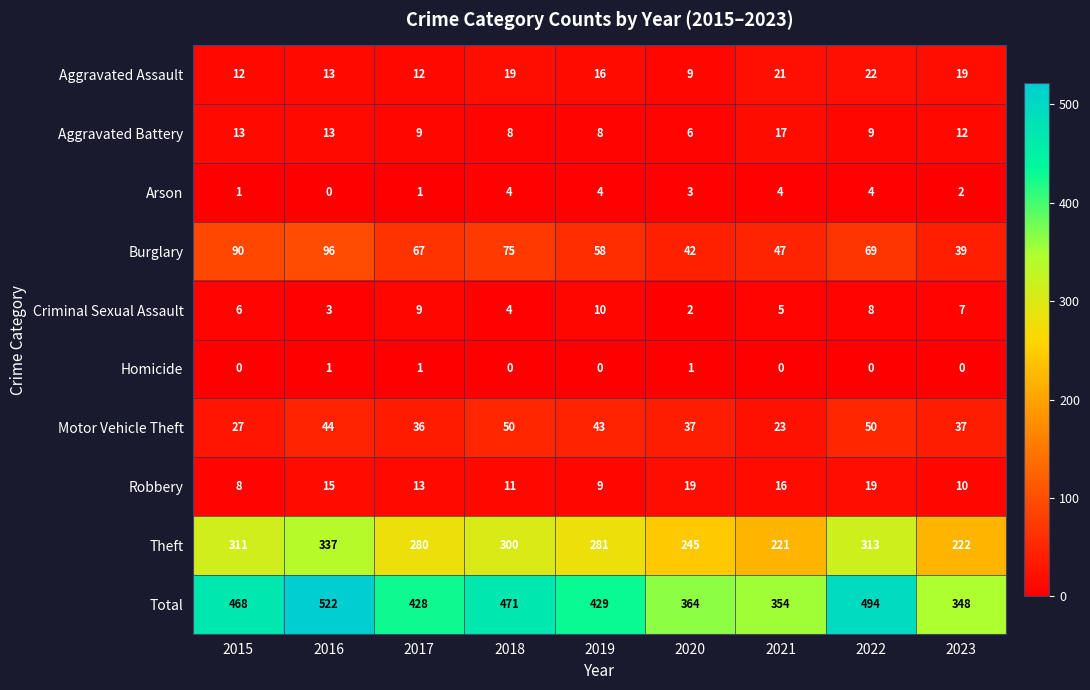

What is the spread (max minus min) of values at 2021?

354